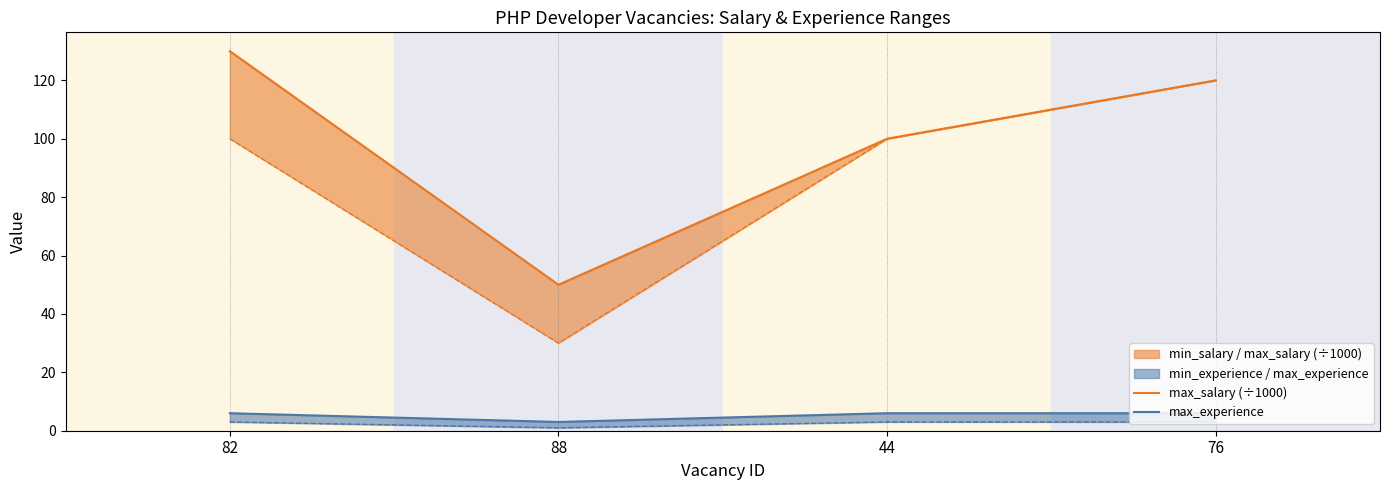

What is the value of the max_experience point at the 4th from the left?

6